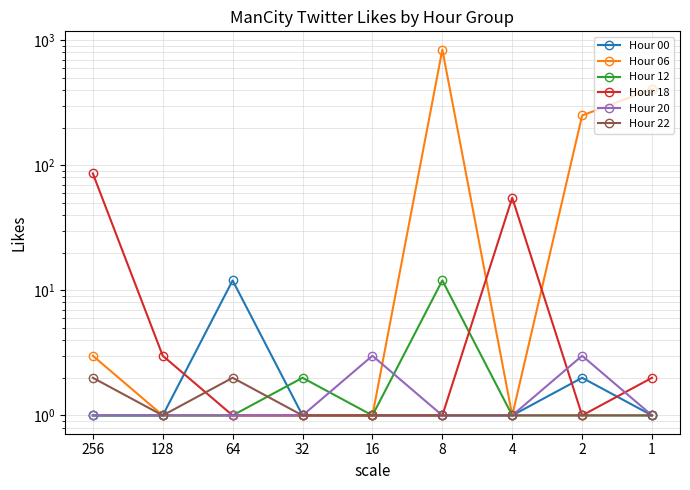

What is the sum of all Hour 22 values?

11